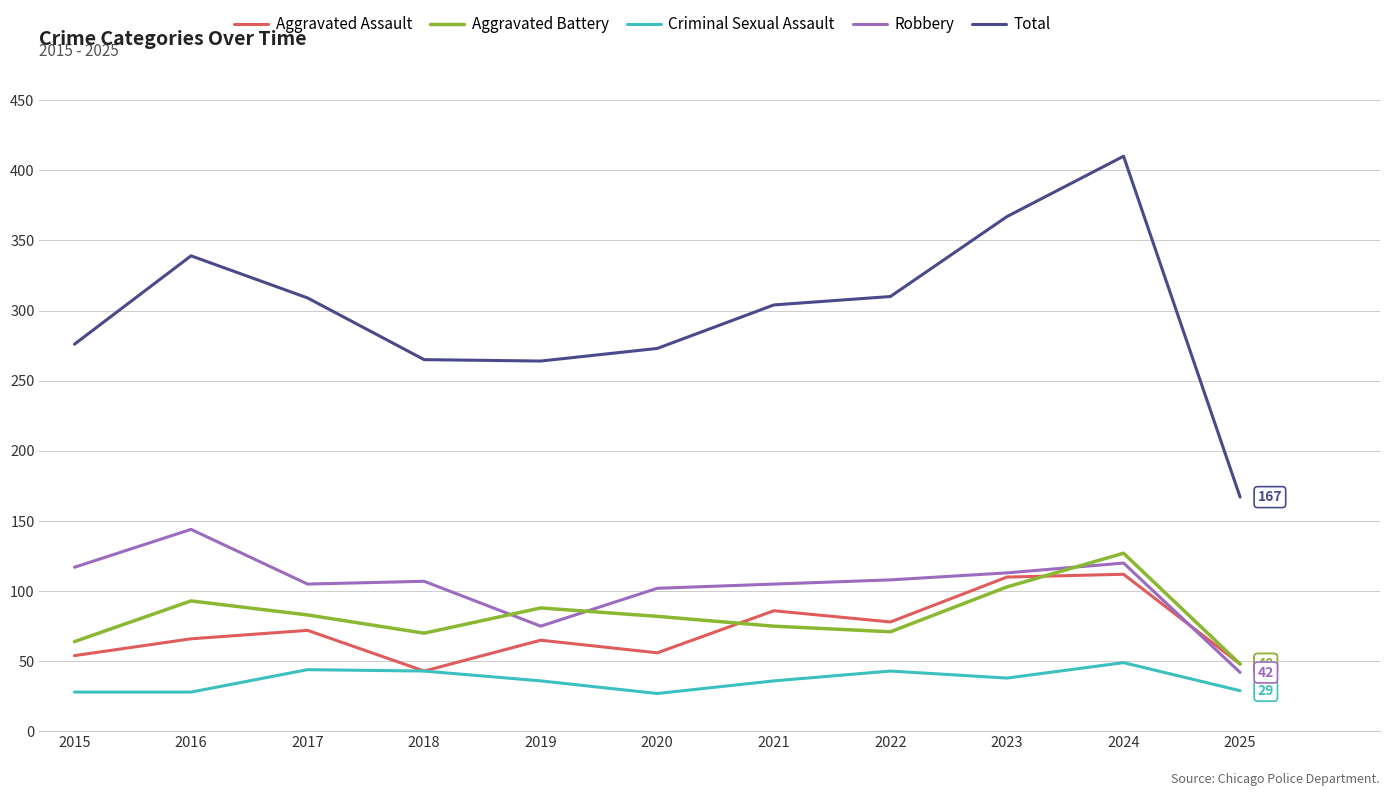

Between 2017 and 2023, which series saw the biggest shift?

Total